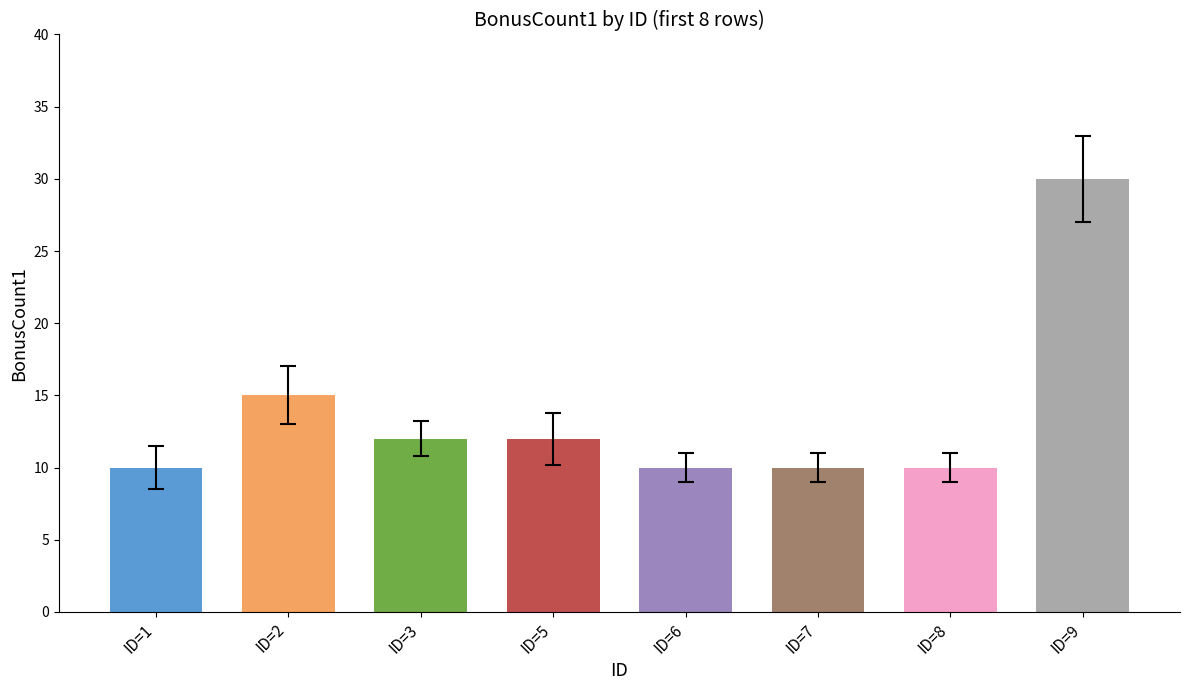

At which category does the chart reach its peak across all series?

ID=9